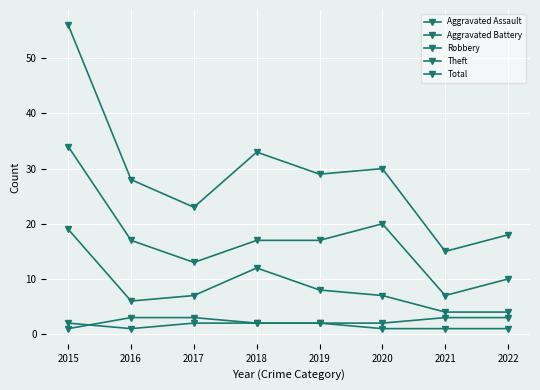

What is the difference between the maximum and minimum values in the Theft series?

27